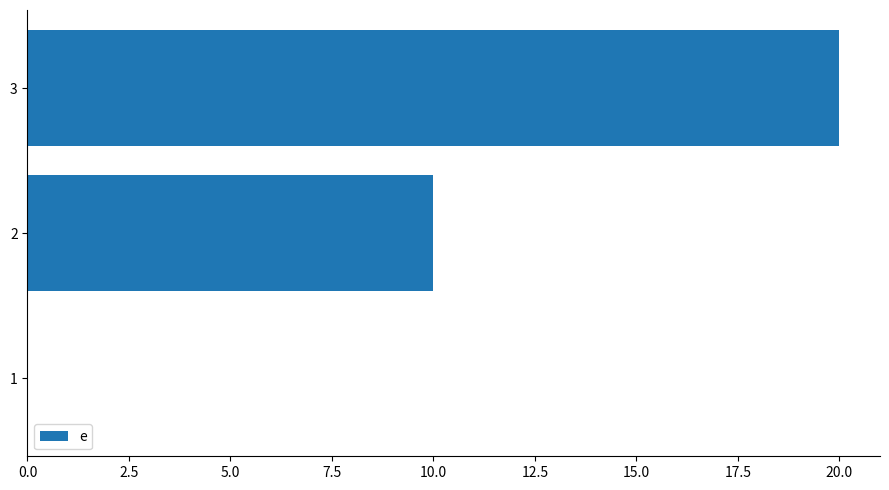

How many positive values are there?

2